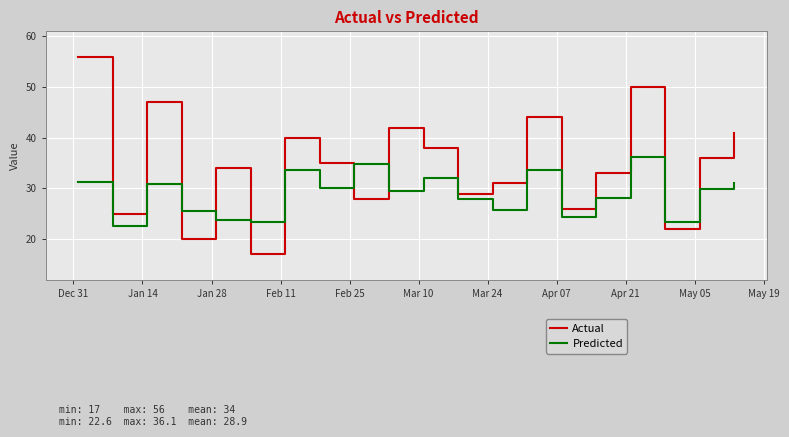

What is the maximum value for Actual?

56.0